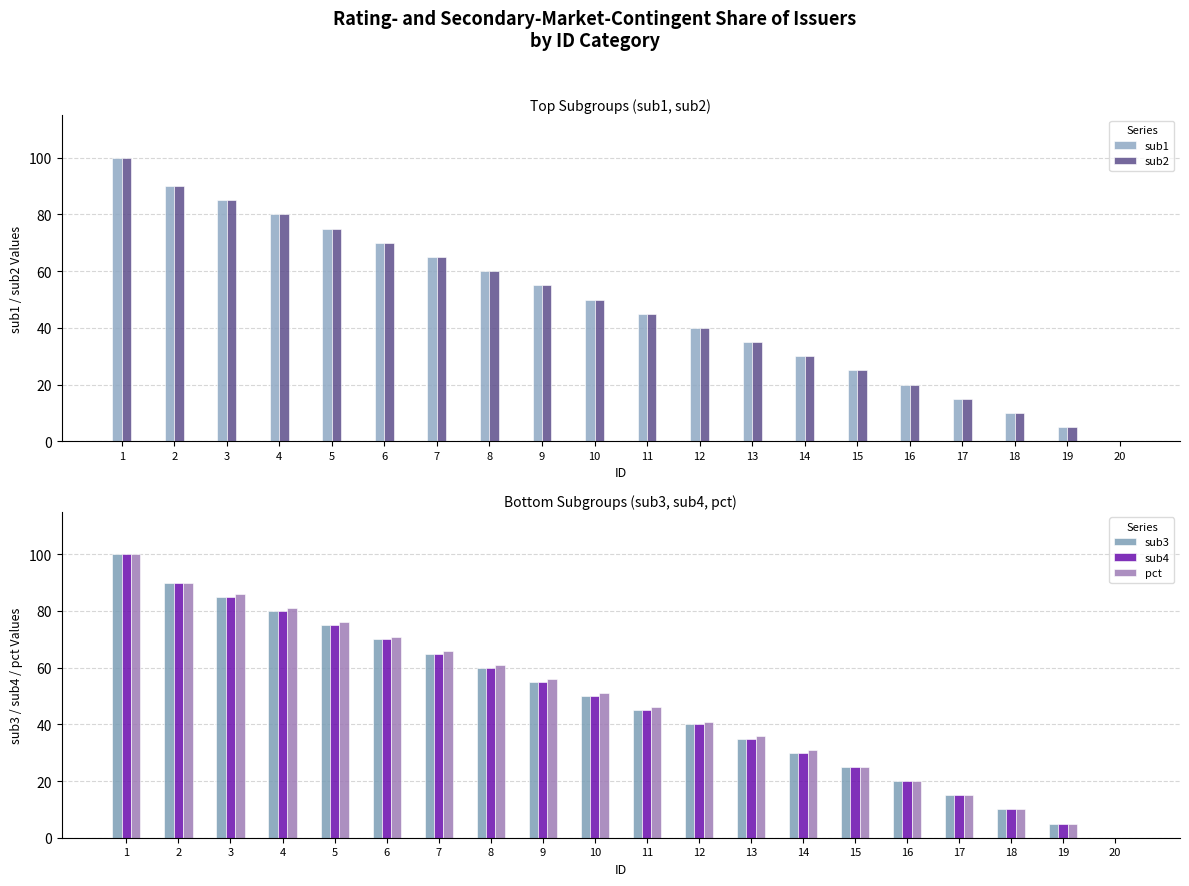

What is the average value of the pct series?

48